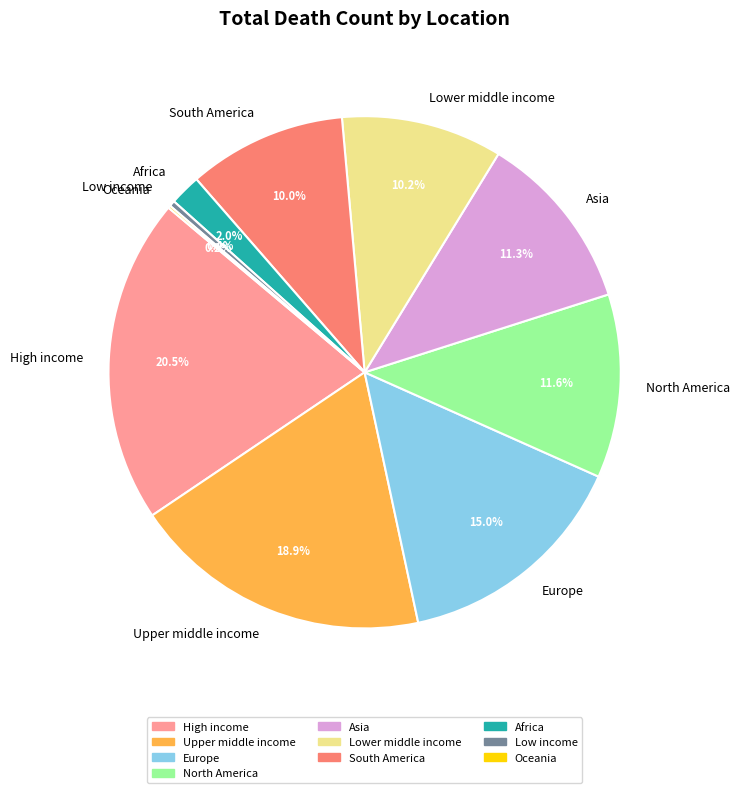

Does Asia account for over 50% of the chart?

No